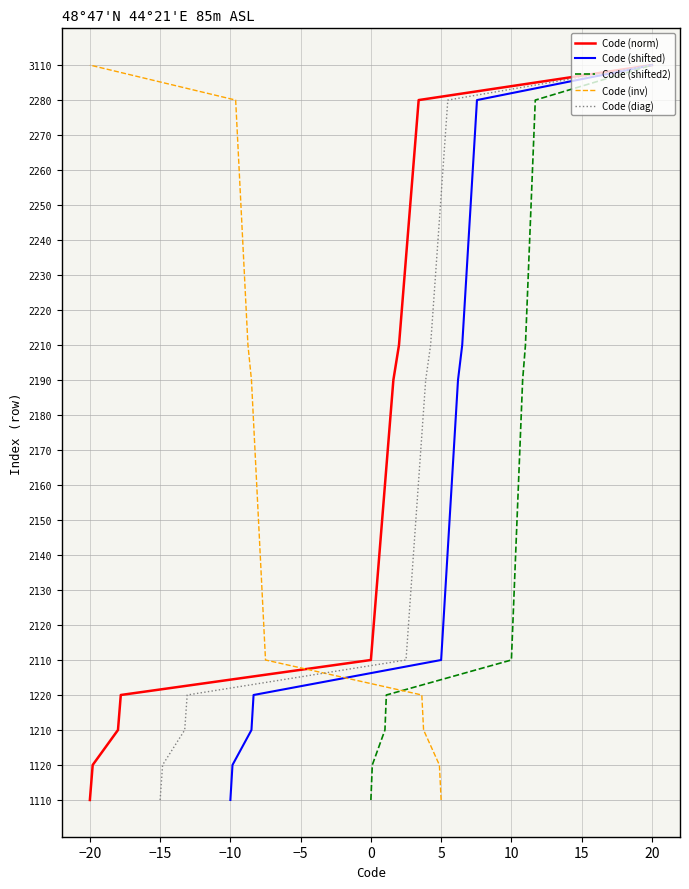

Is this an area chart (filled region under the line)?

No